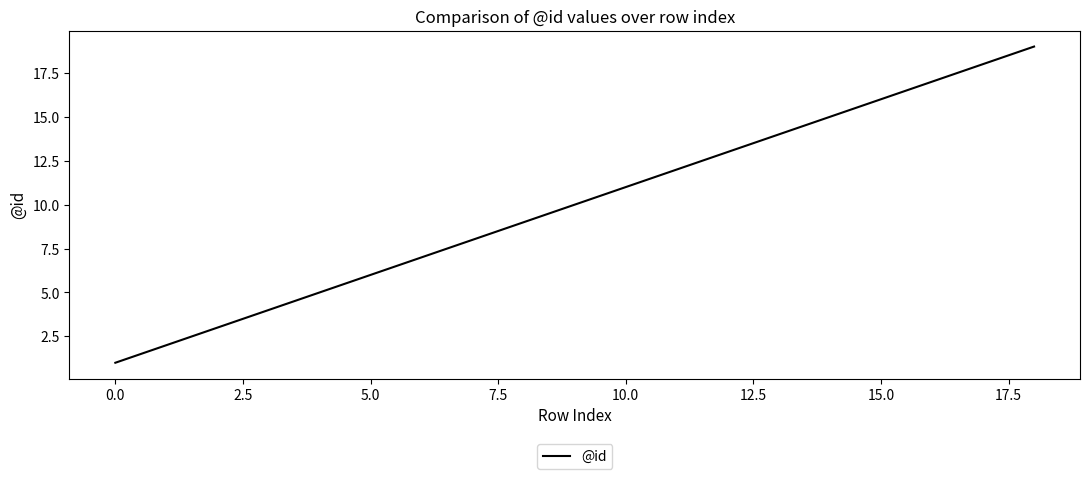

Reading right to left, transcribe all the data shown in this chart.

19	18	16	15	14	13	12	11	10	9	8	7	6	5	4	3	2	1